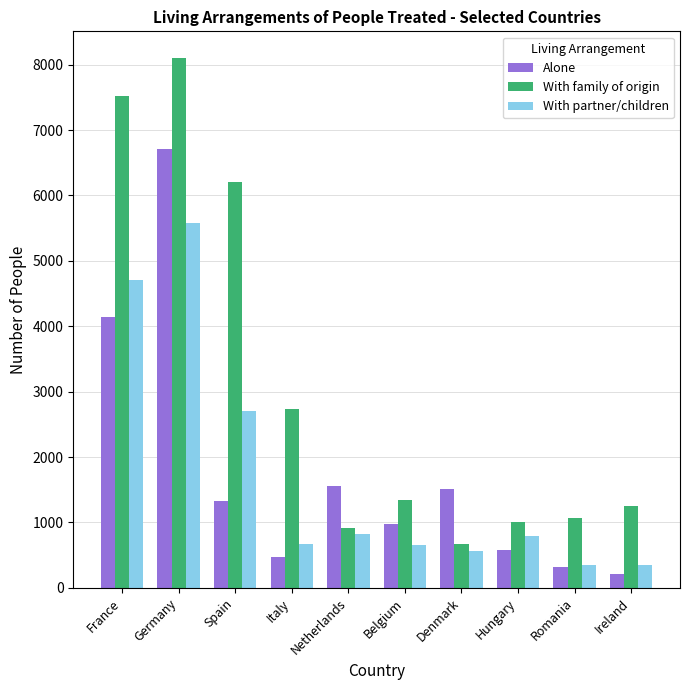

The With partner/children series shows 820 at Netherlands. True or false?

True